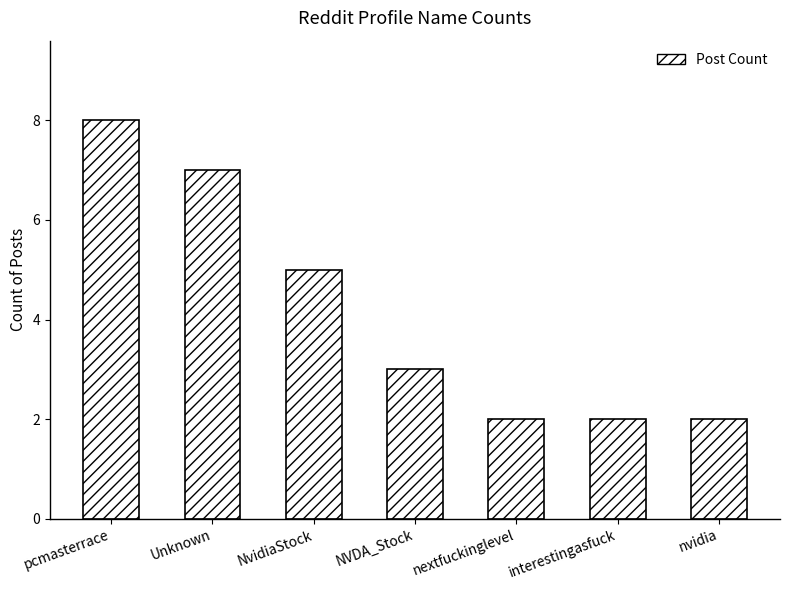

True or false: the data shows 9 at NvidiaStock.

False